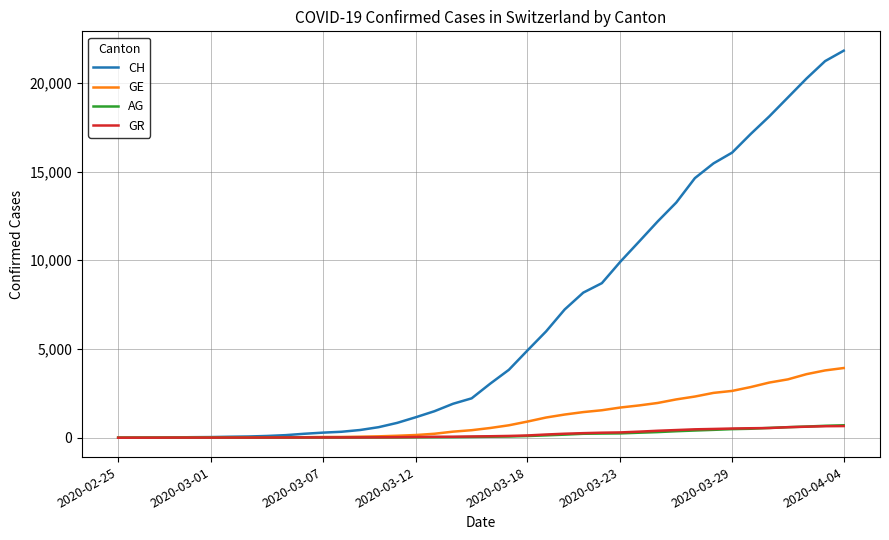

Which series has the largest range (max minus min)?

CH